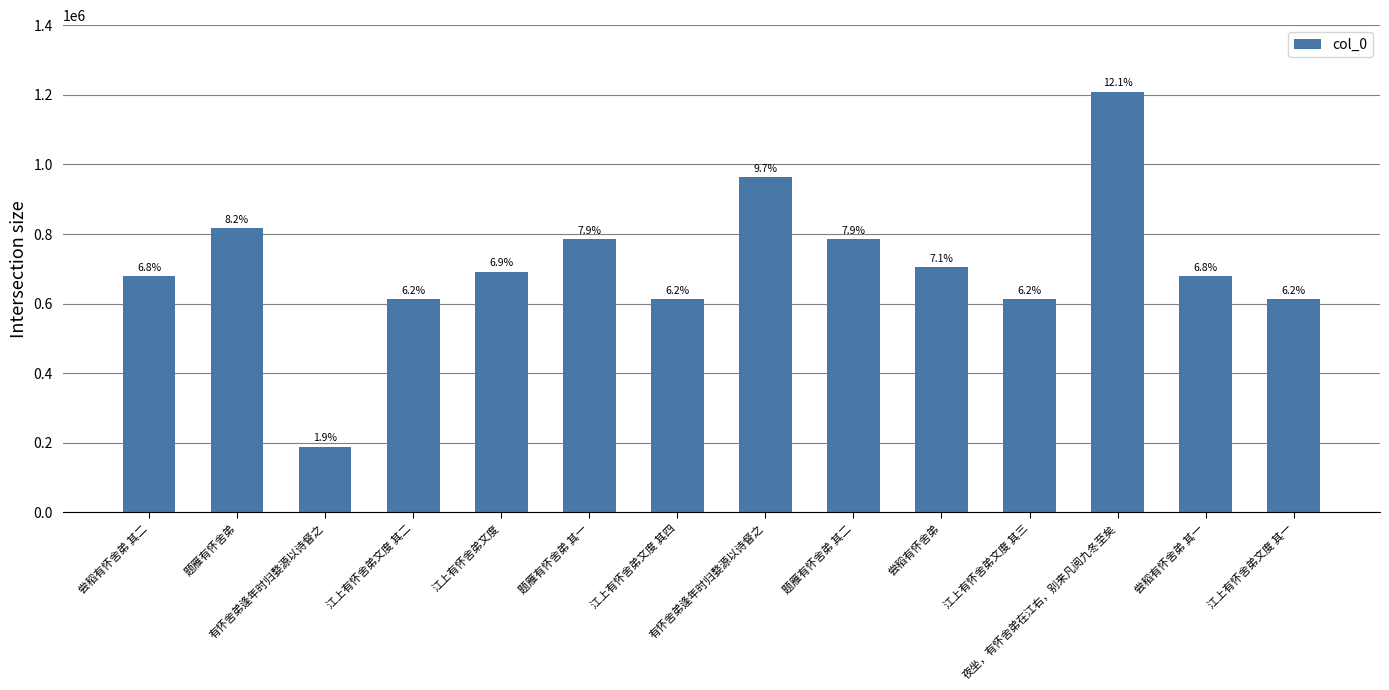

Are the bars grouped side by side (vs. stacked)?

No